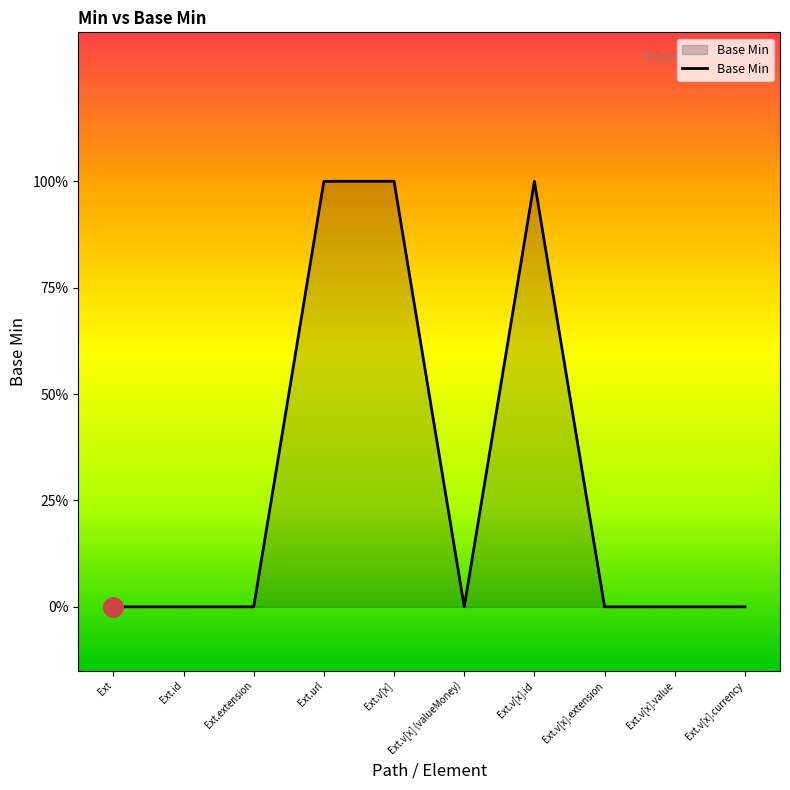

Does the chart have visible grid lines?

No